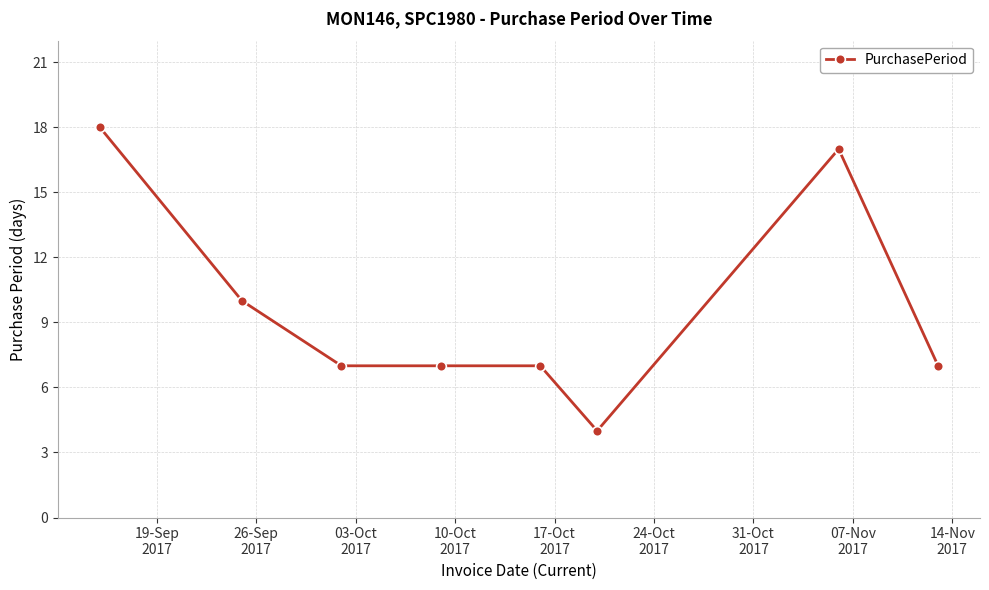

True or false: there are more than 0 points higher than both neighbors.

True